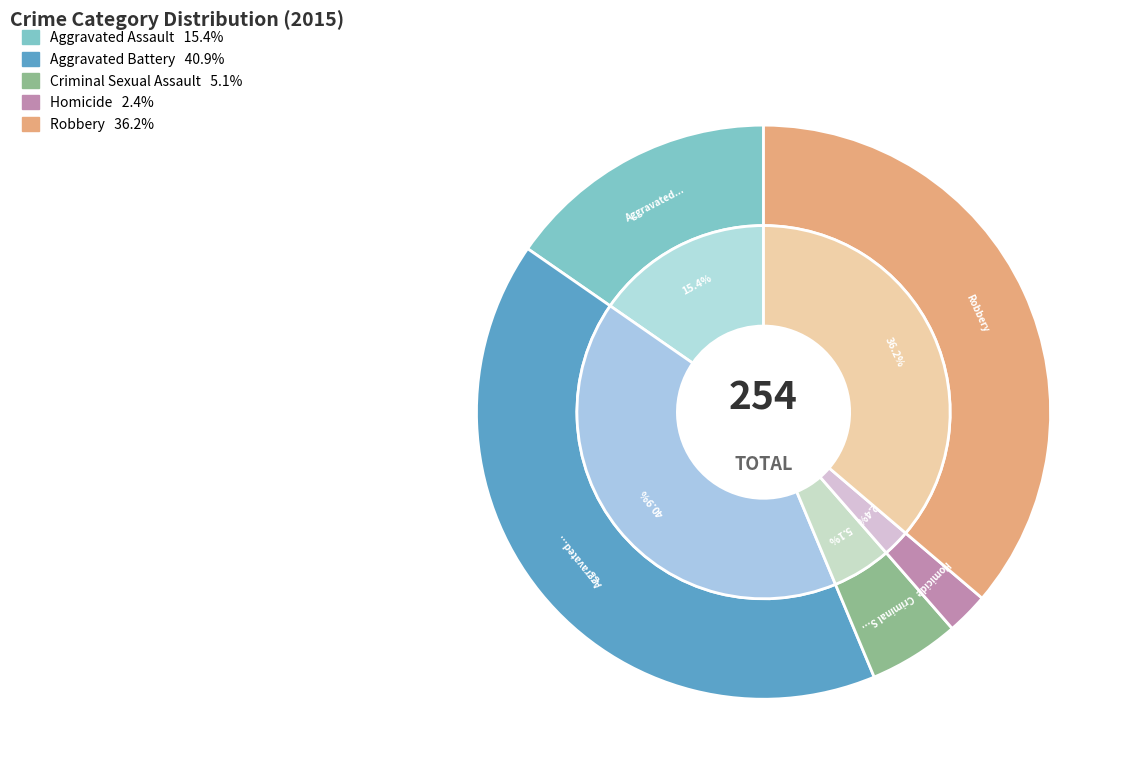

To the nearest percent, what is the difference between the largest and smallest slice percentages?

39%